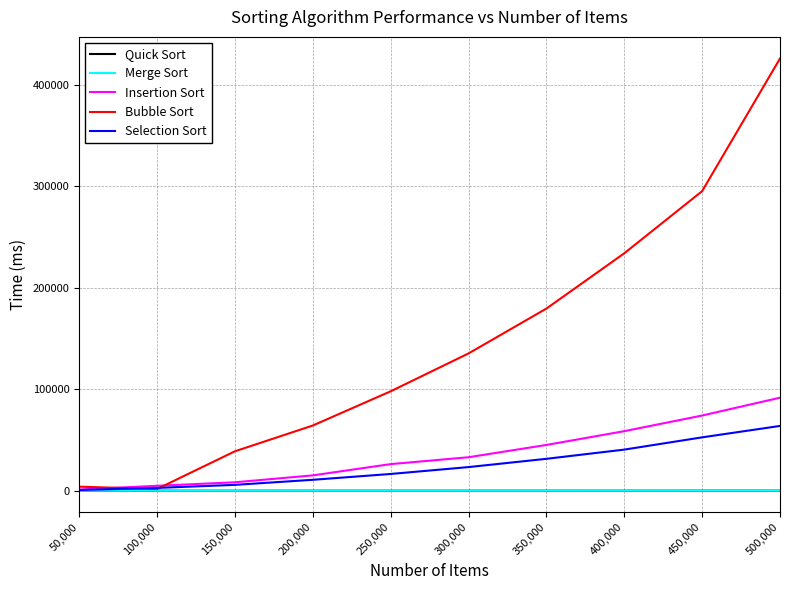

What is the greatest value displayed?

425751